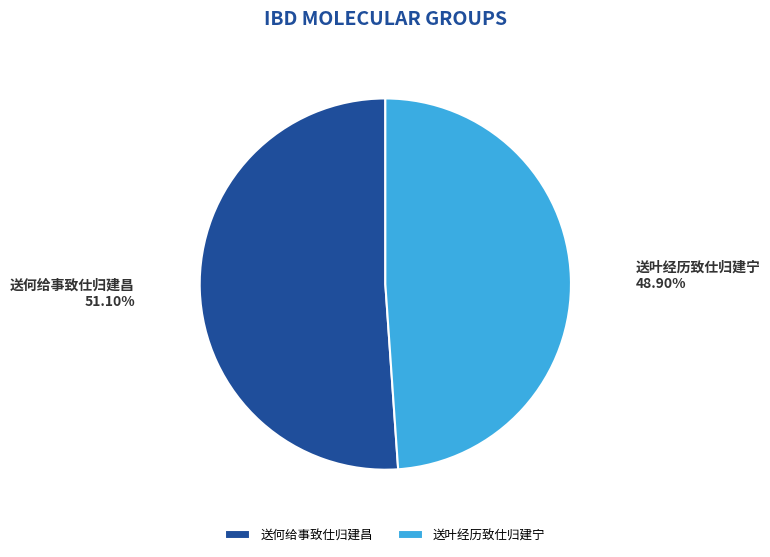

What percentage is the 送叶经历致仕归建宁 slice, to the nearest percent?

49%